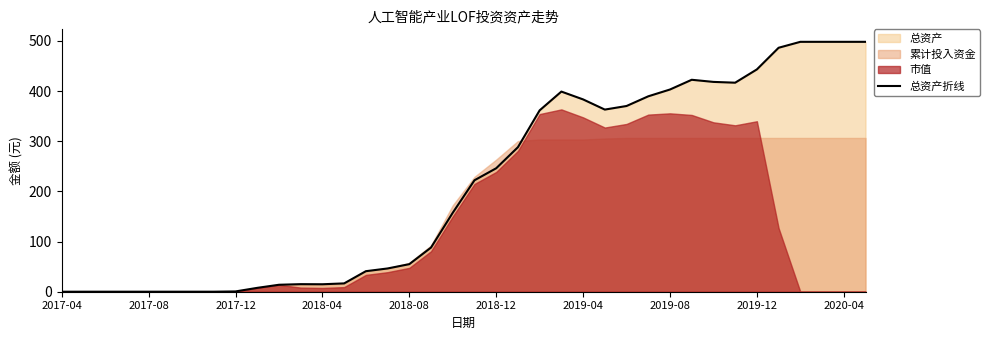

The chart shows a value of 222.1 at 19. True or false?

True